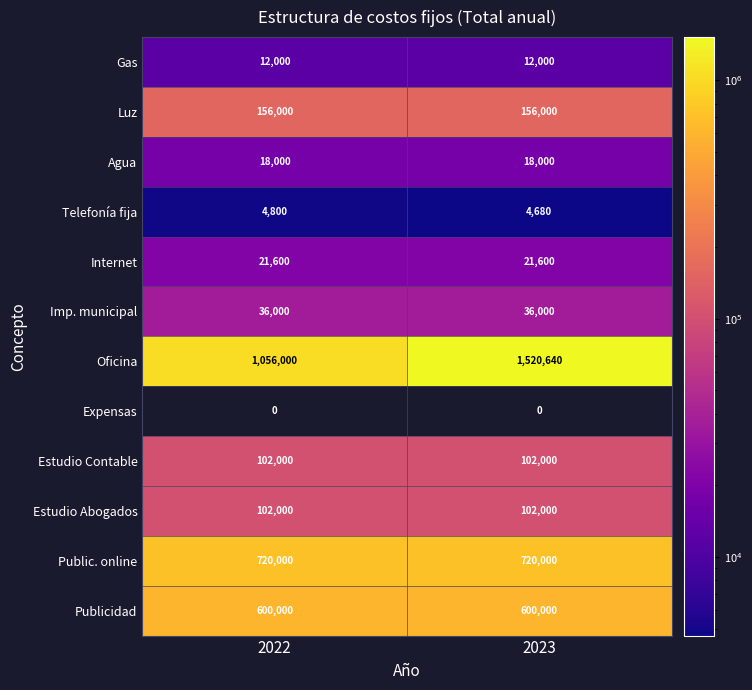

Which series has the widest spread of values?

Oficina